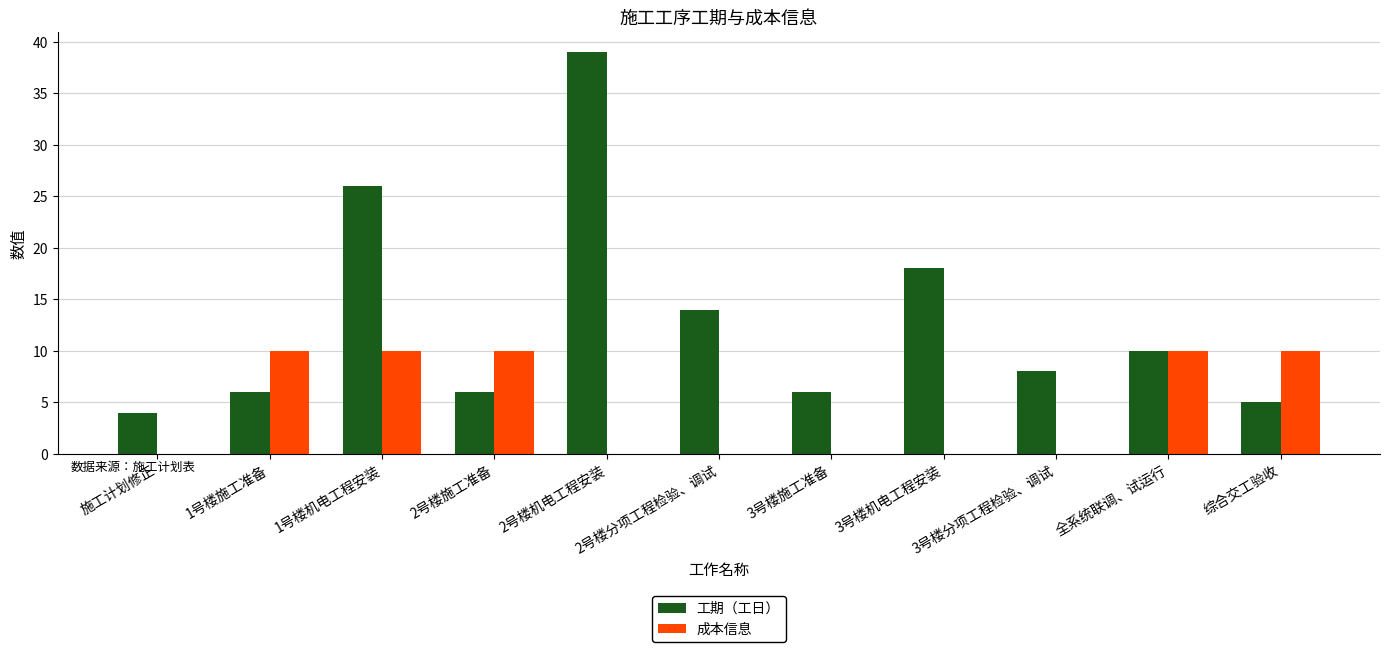

What is the greatest value displayed?

39